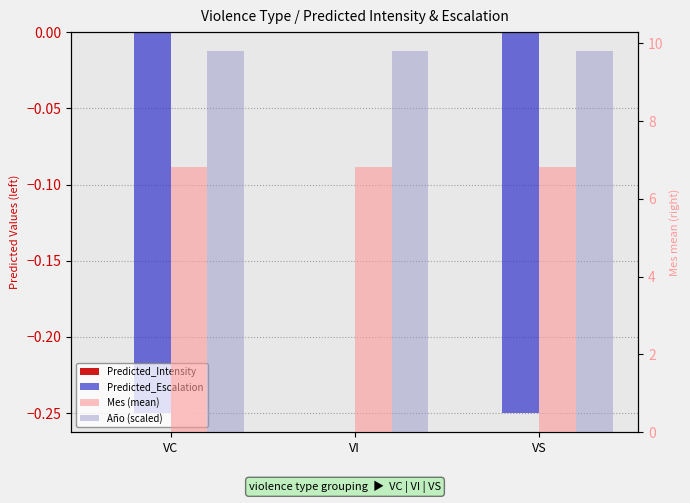

Are the bars horizontal?

No